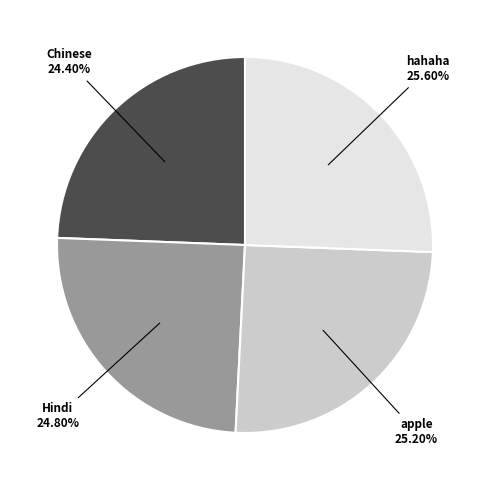

The Hindi slice represents 25% of the pie. True or false?

True